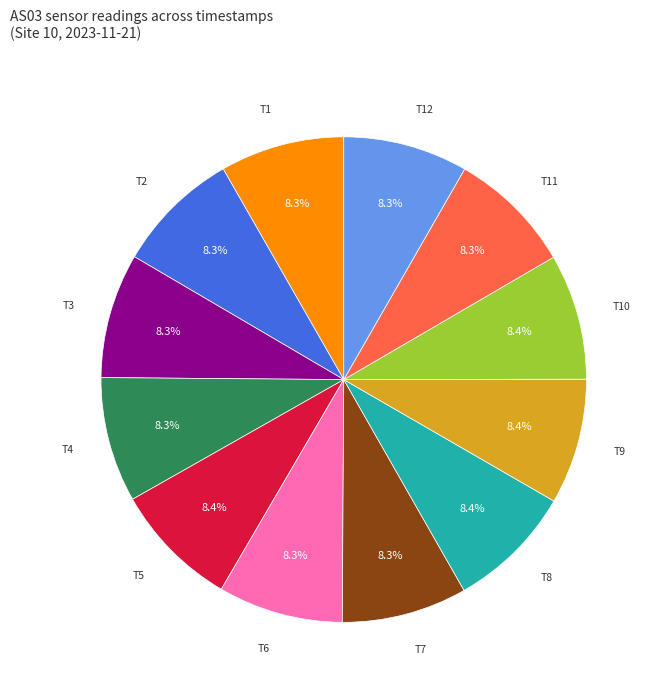

Is there a majority slice in this chart?

No